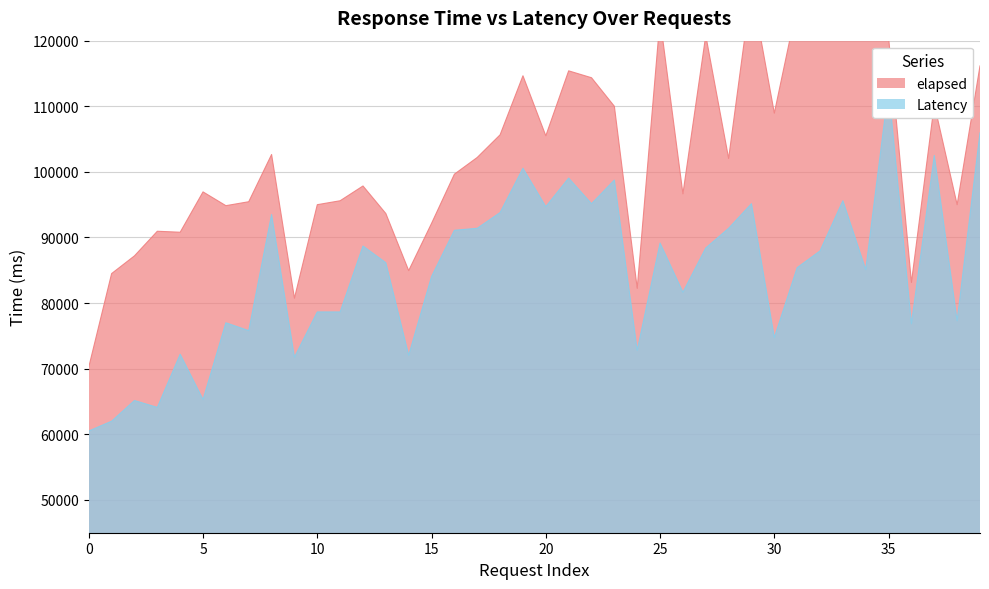

What is the sum of all elapsed values?

4123700